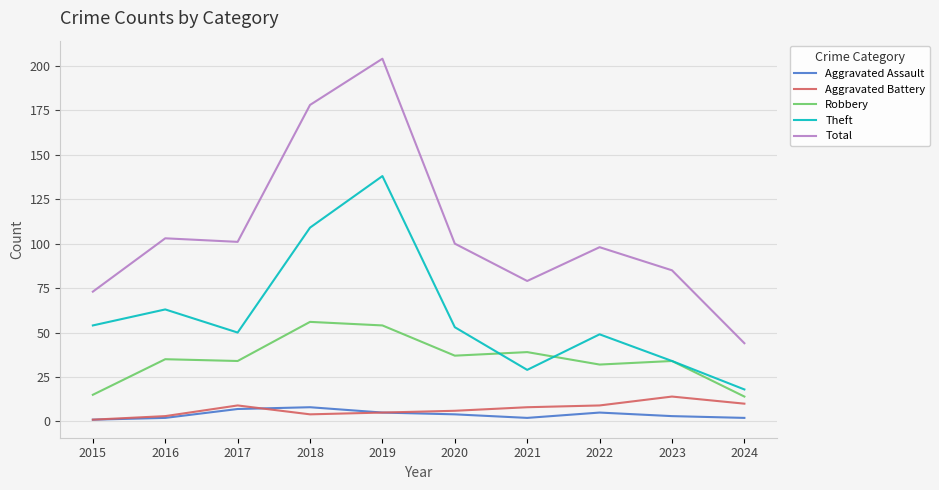

Which series changed the most between 2019 and 2024?

Total